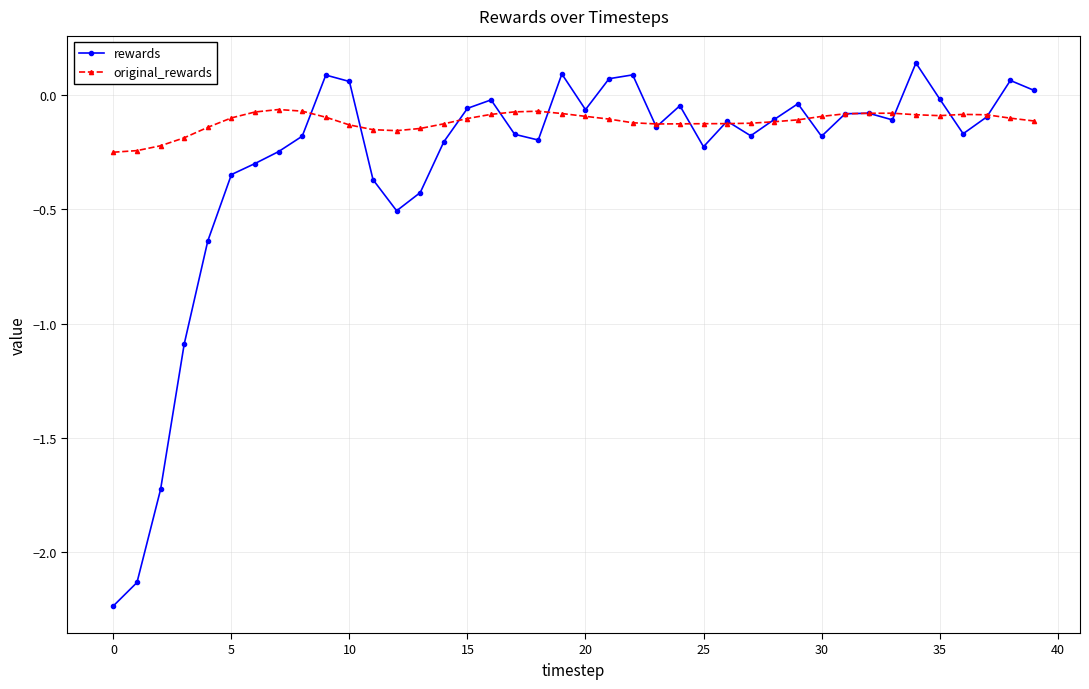

Which series has the widest spread of values?

rewards